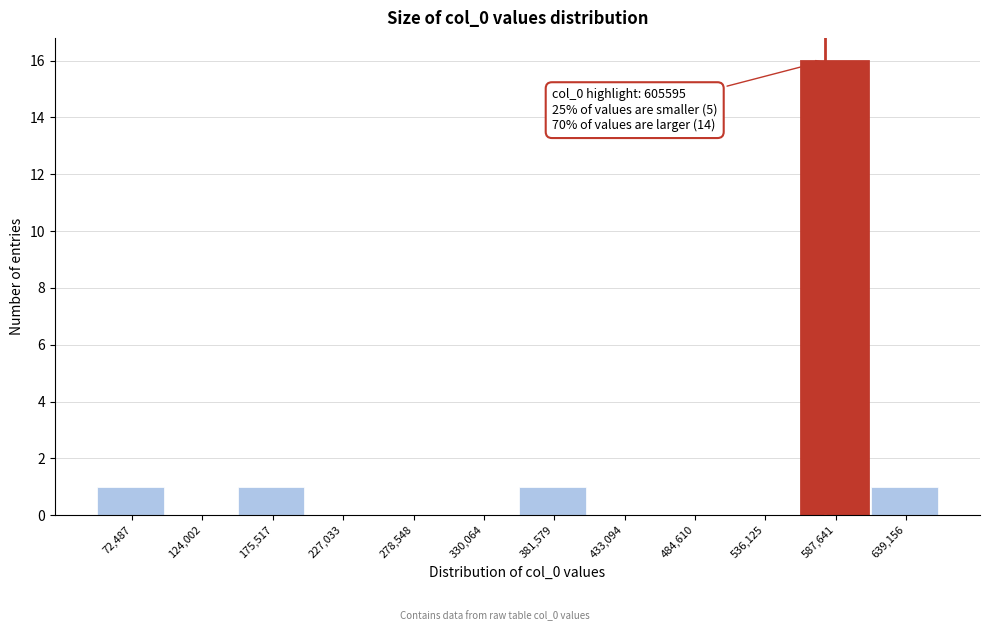

Reading left to right, what are all the values shown in this chart?

72,487=1	124,002=0	175,517=1	227,033=0	278,548=0	330,064=0	381,579=1	433,094=0	484,610=0	536,125=0	587,641=16	639,156=1